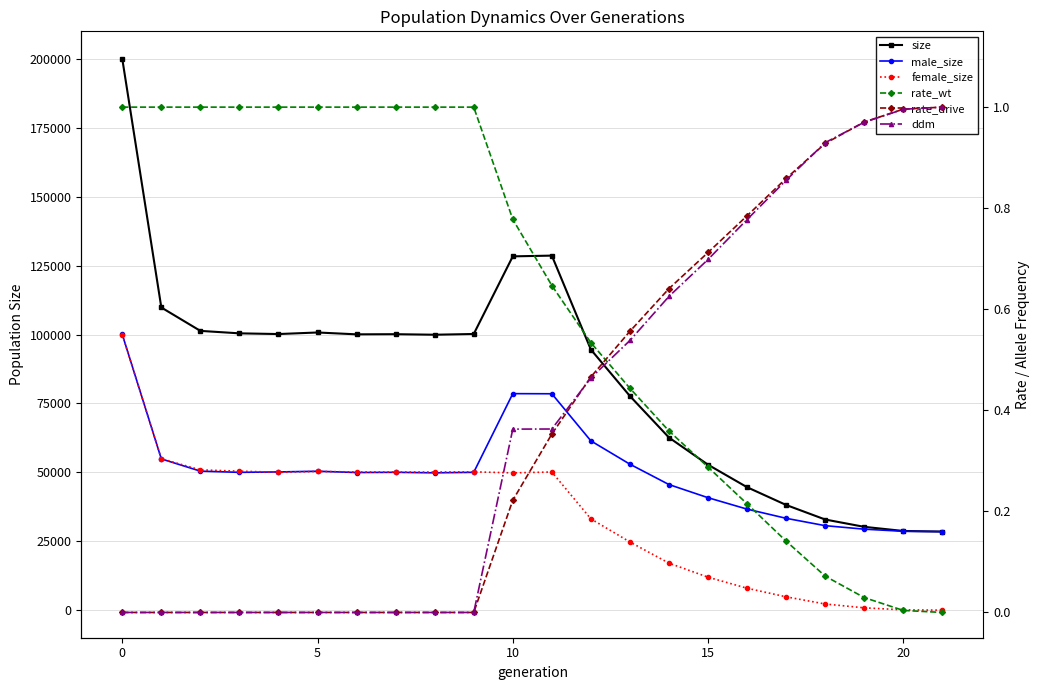

List the series in order of their peak value, lowest first.

rate_wt, rate_drive, ddm, female_size, male_size, size